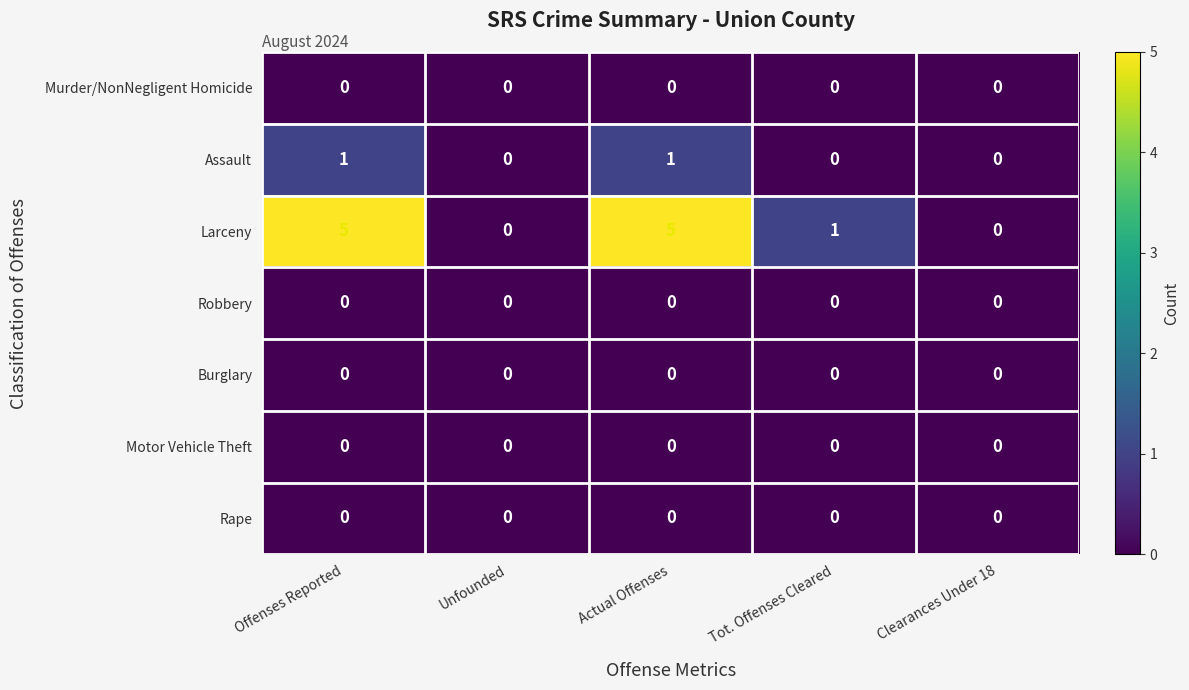

Which series changed the most between Unfounded and Actual Offenses?

Larceny